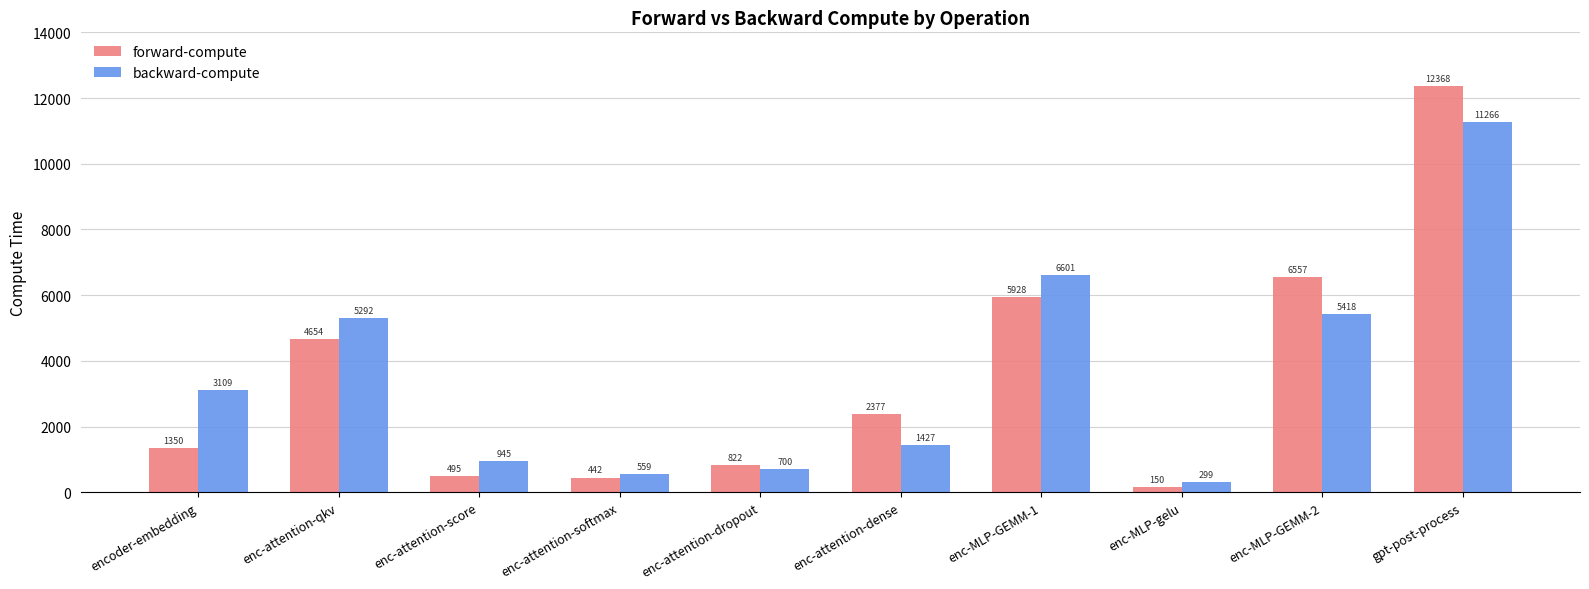

What is the difference between the forward-compute values at enc-attention-dense and enc-attention-softmax?

1935.0